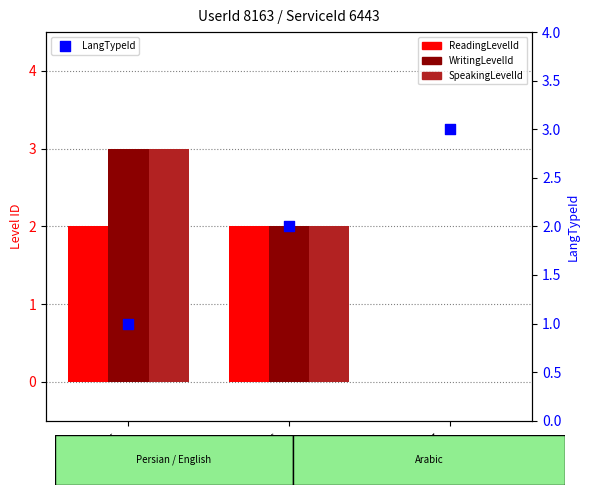

At which category is the sum across all series the highest?

Id_20665
(Persian)